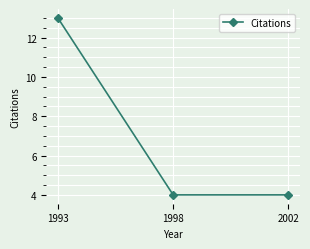

True or false: the data shows 4 at 1998.

True